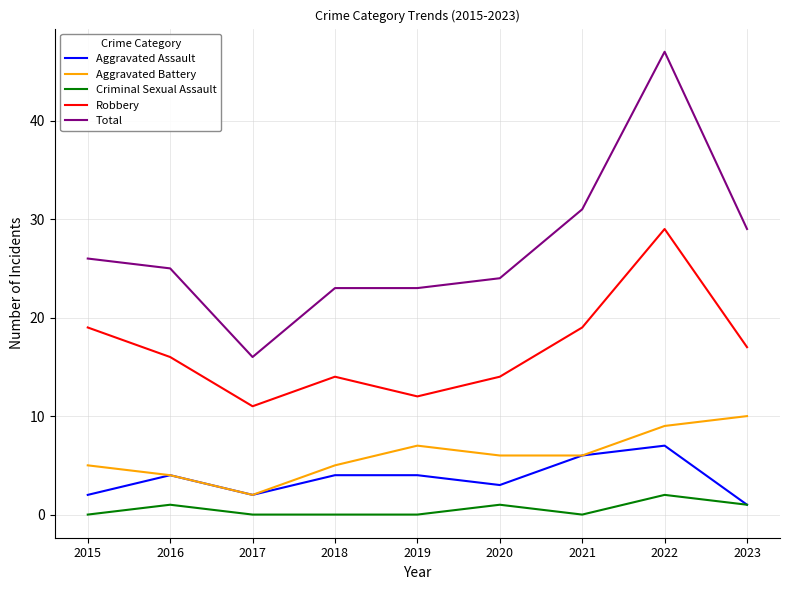

Where is the first local minimum for Robbery?

2017